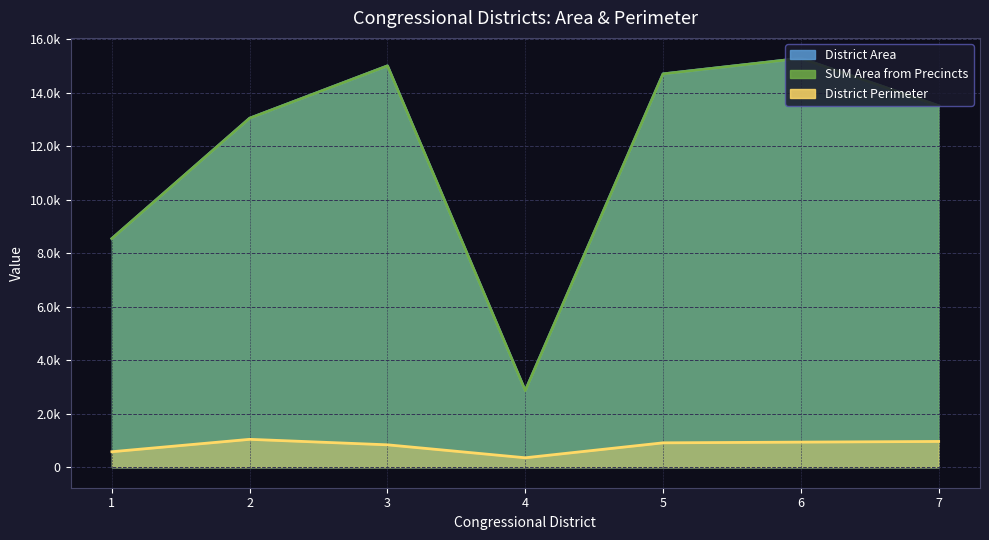

In District Perimeter, how many points are higher than both neighbors (excluding endpoints)?

1